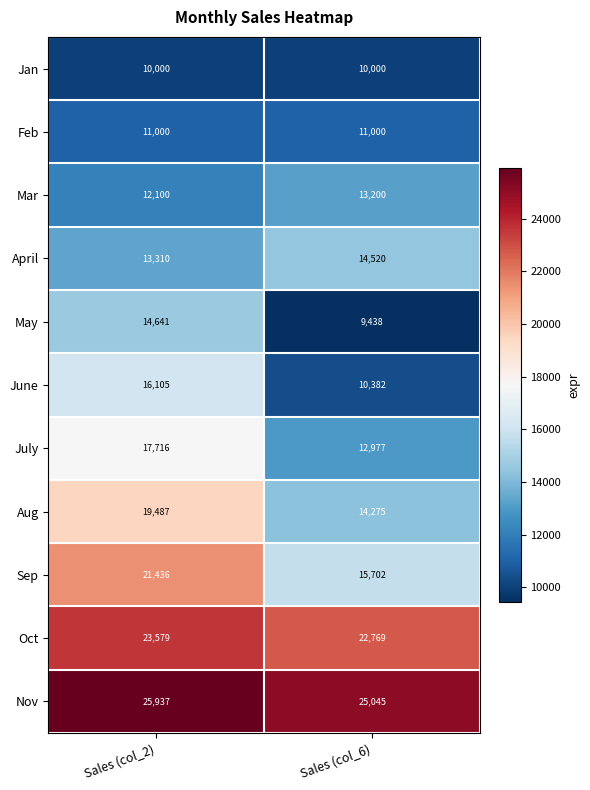

What is the total value across all series at Sales (col_2)?

185311